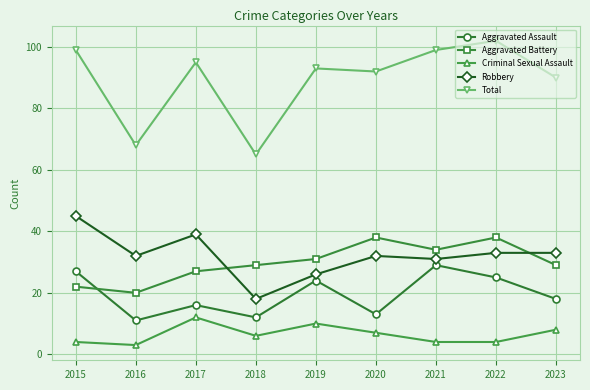

How many lines are shown in the chart?

5